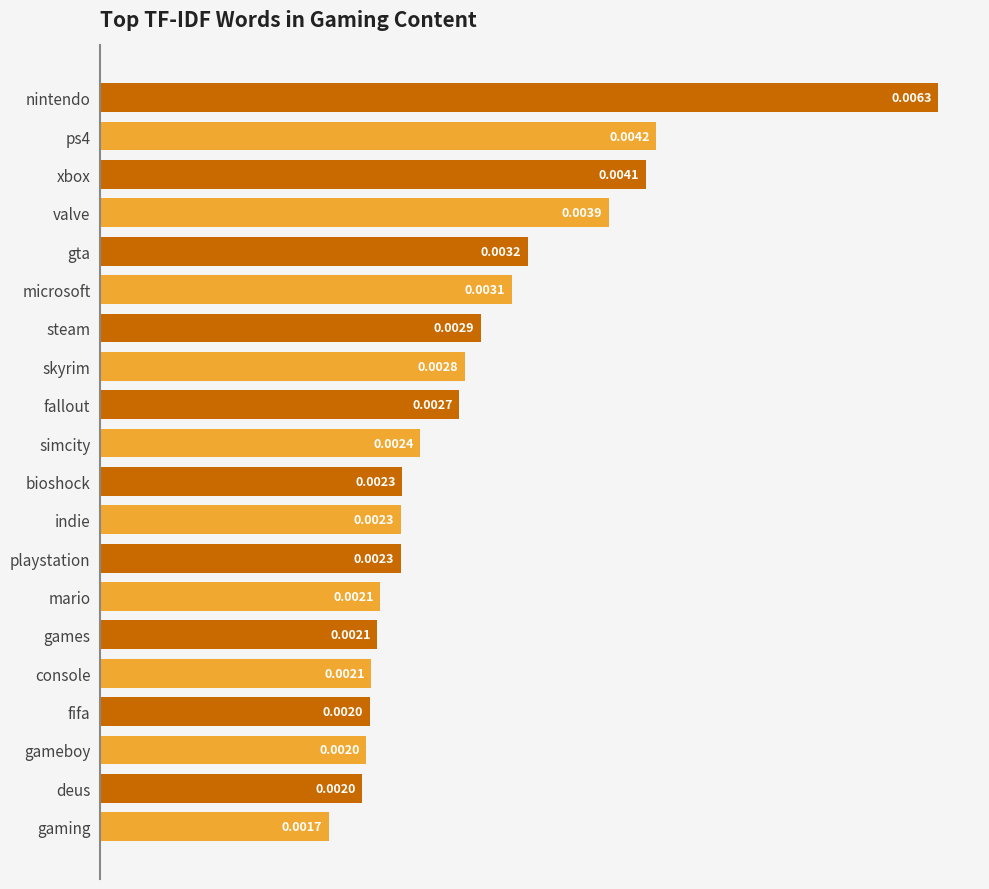

Between console and fallout, which is larger?

fallout